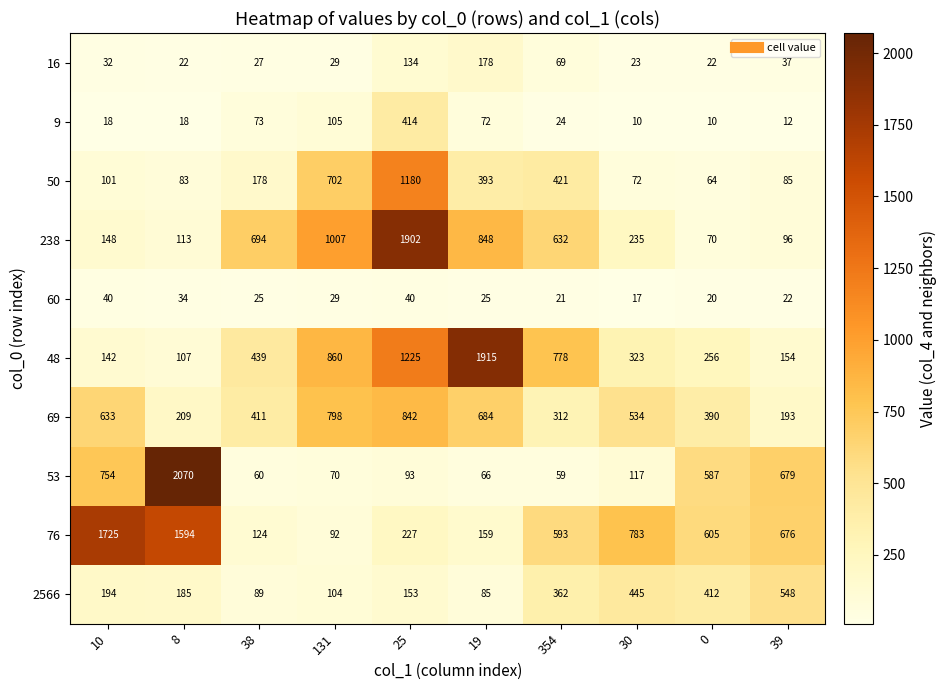

Is it true that 76 equals 676 at 39?

True